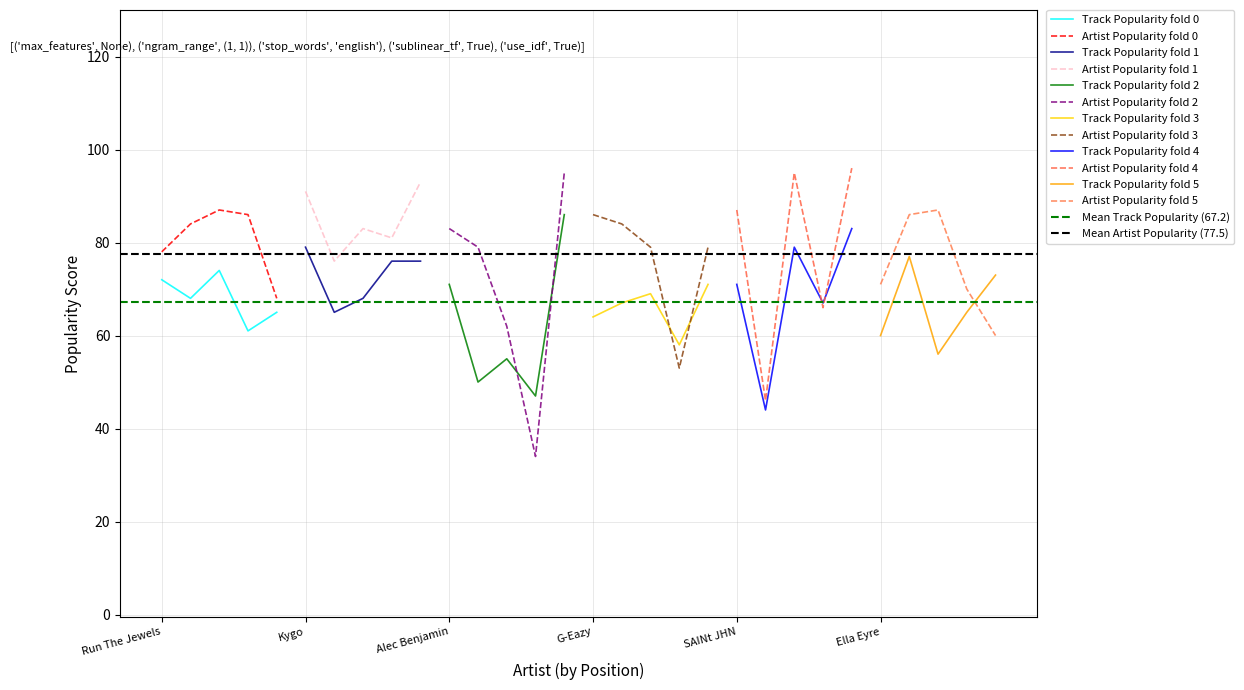

True or false: Artist_Popularity has a value of 93 at XXXTENTACION.

True